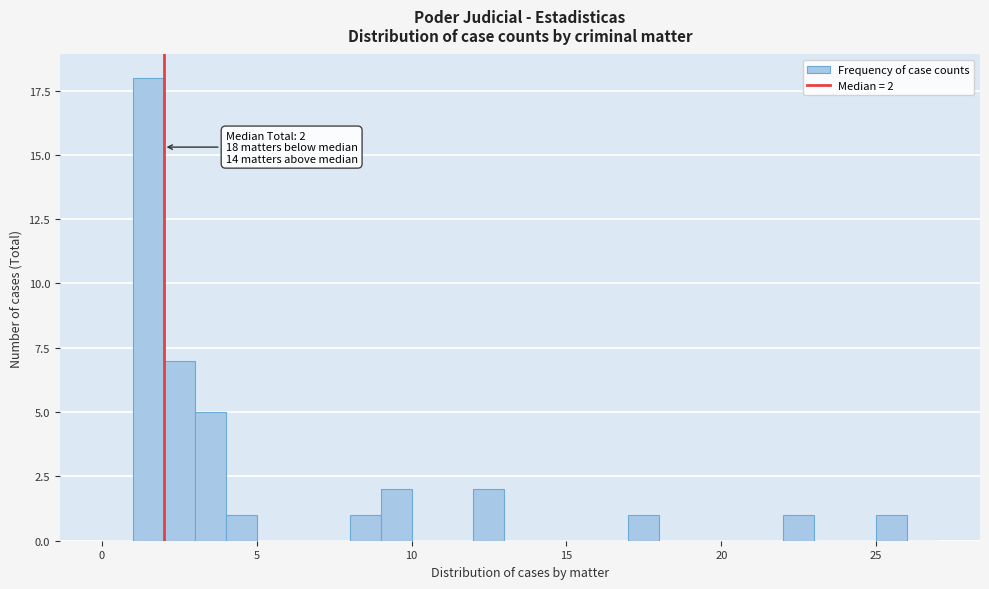

Around what value on the x-axis is the tallest bar? Give the approximate position of its centre, as read against the axis.

1.5